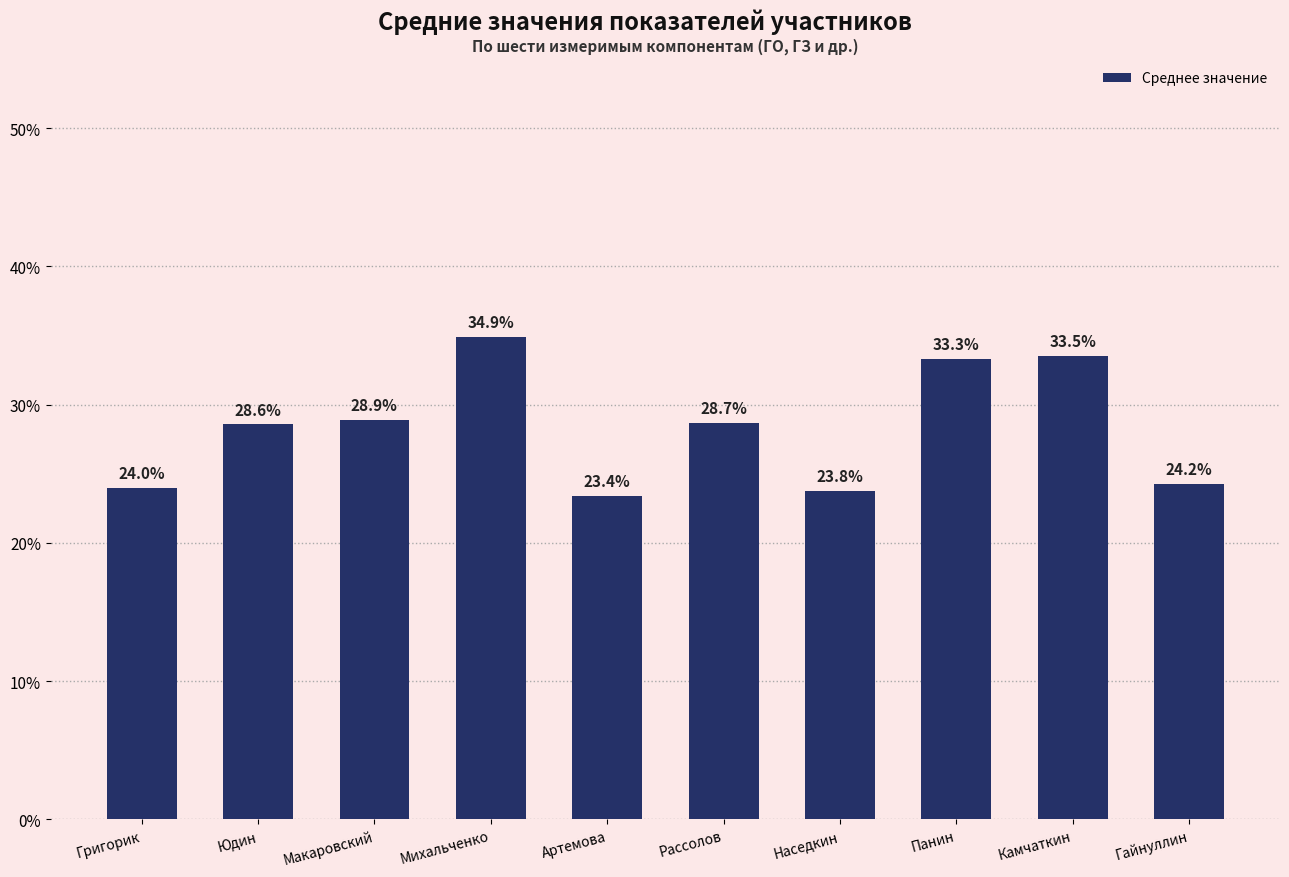

True or false: the data shows 0.6 at Михальченко.

False